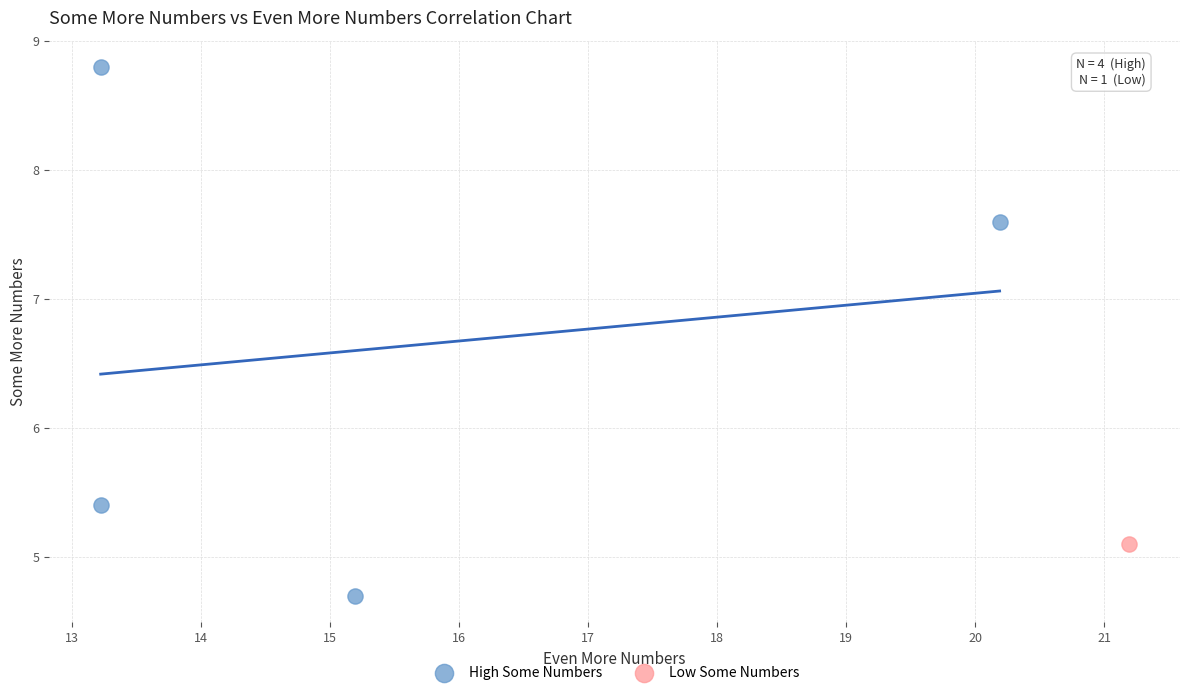

What are all the series names shown in the legend?

High Some Numbers, Low Some Numbers